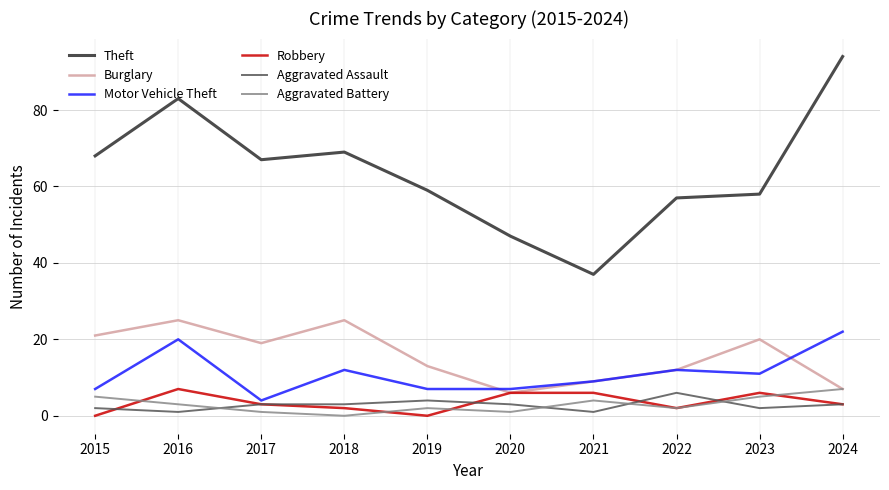

Which series has the largest range (max minus min)?

Theft